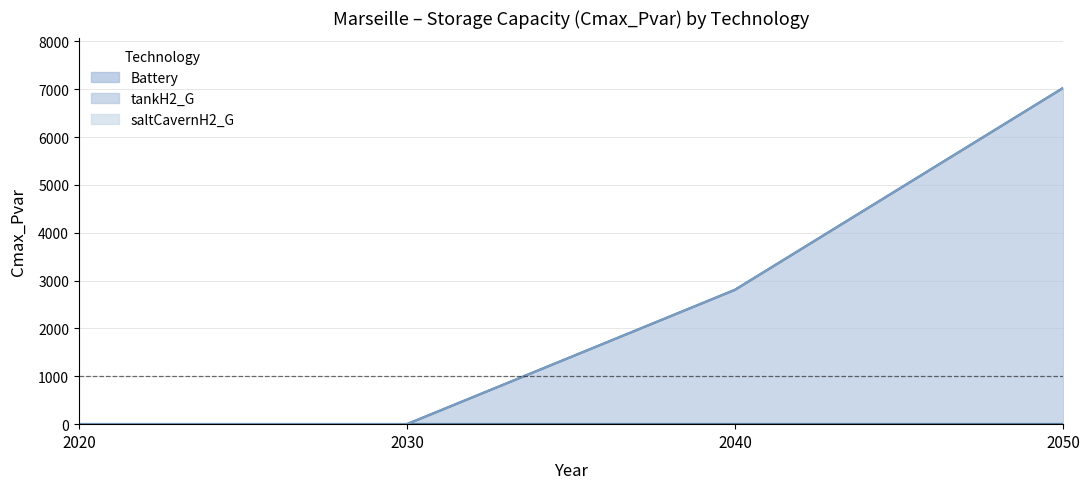

Reading right to left, what are all the values shown in this chart?

Battery: 2050=0.0	2040=0.0	2030=0.0	2020=0.0
tankH2_G: 2050=7025.0	2040=2807.7	2030=0.0	2020=0.0
saltCavernH2_G: 2050=0.0	2040=0.0	2030=0.0	2020=0.0